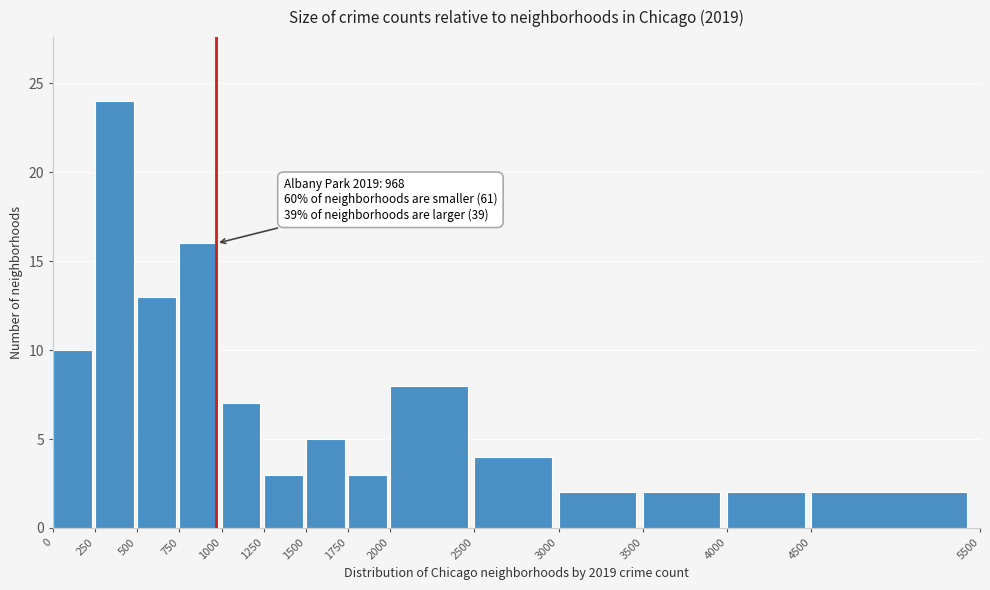

Which range on the x-axis has the tallest bar?

250 to 500